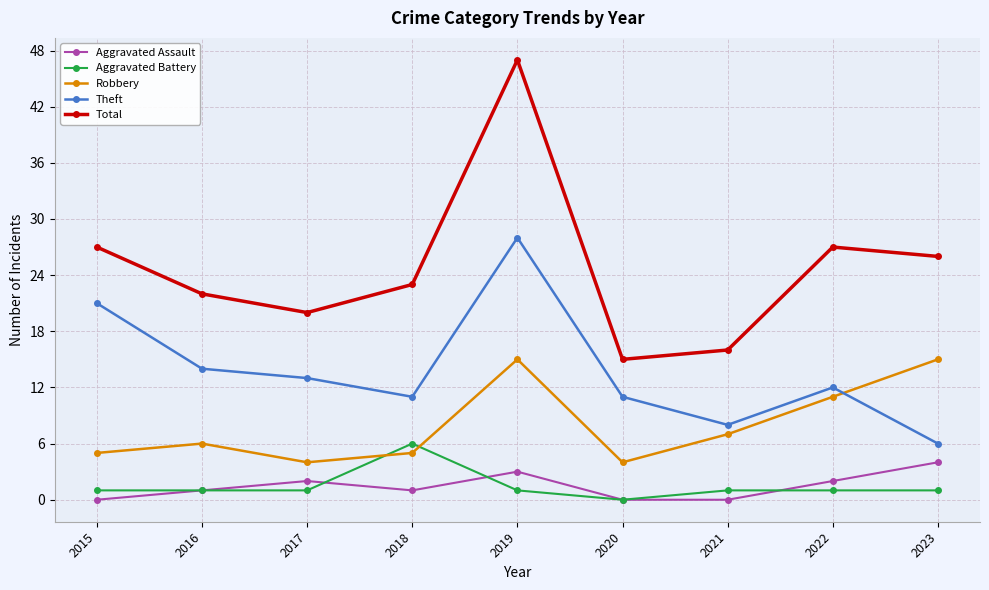

Which series has the largest range (max minus min)?

Total